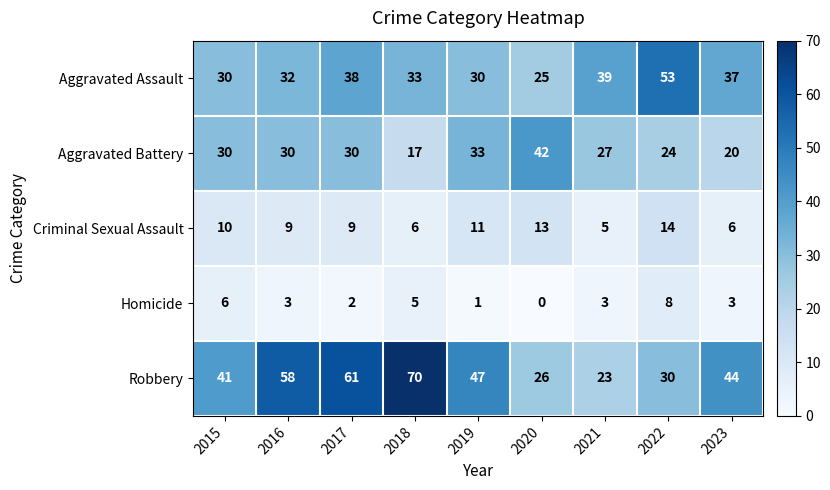

What is the maximum value shown in the chart?

70